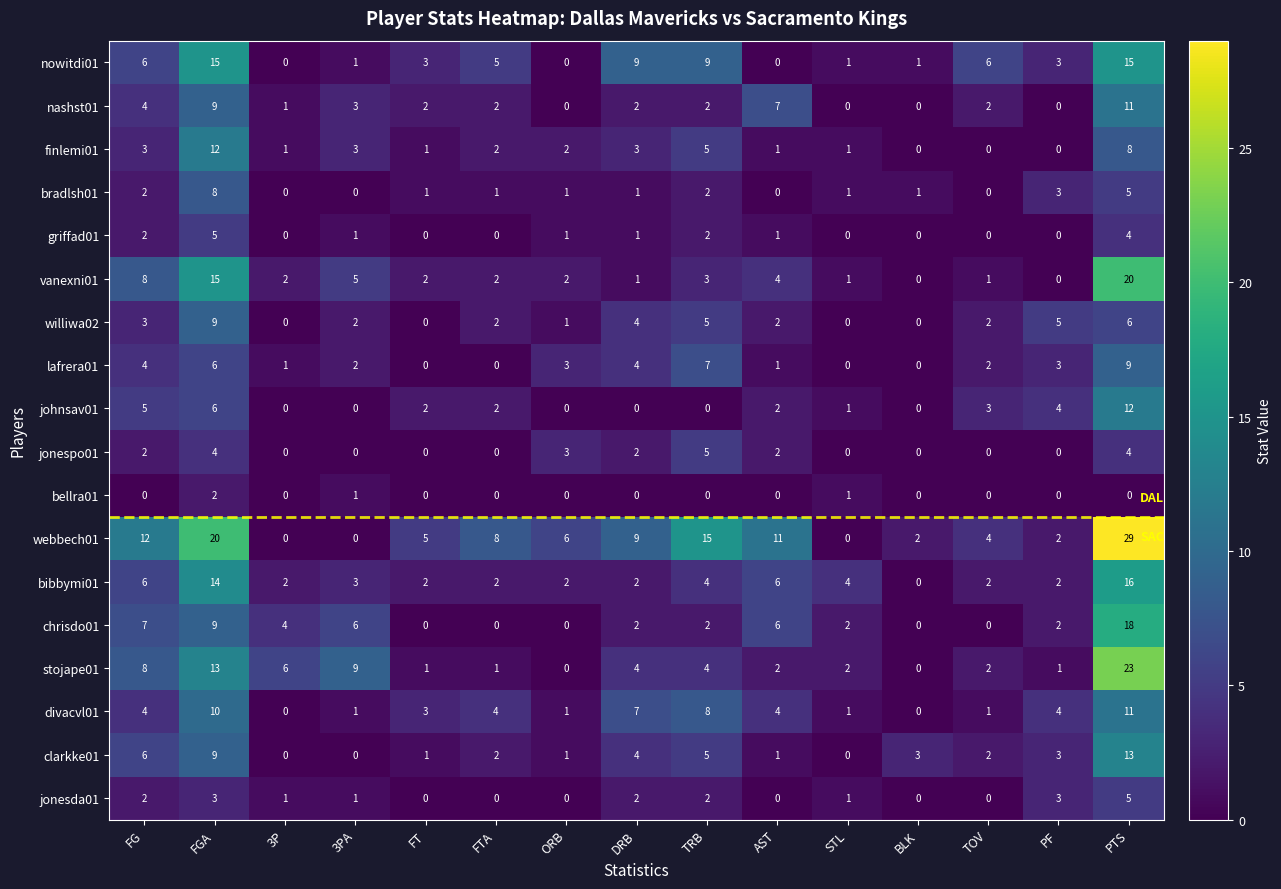

At which label does jonesda01 first exceed 1?

FG